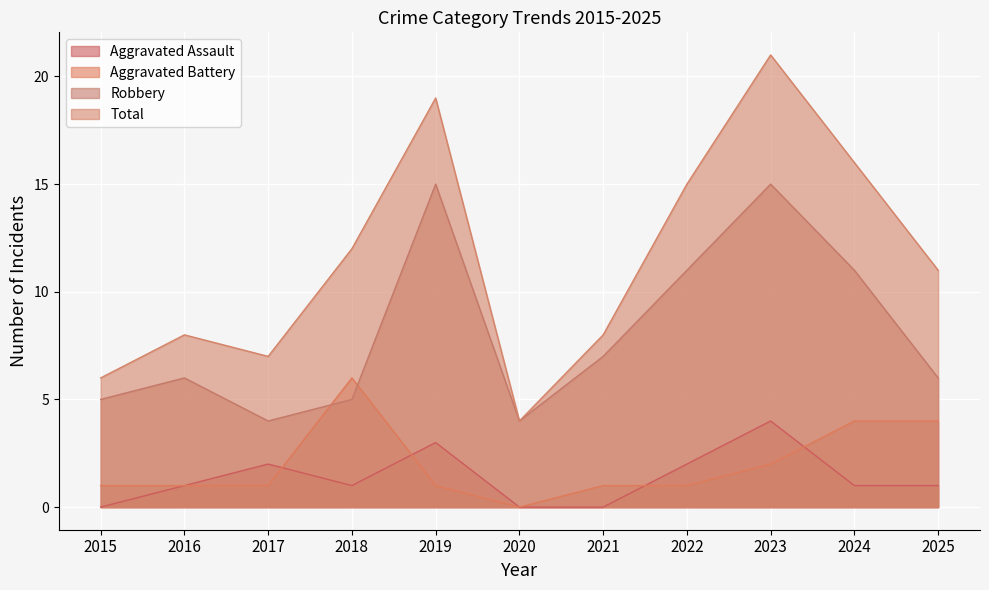

The Robbery series shows 15 at 2019. True or false?

True